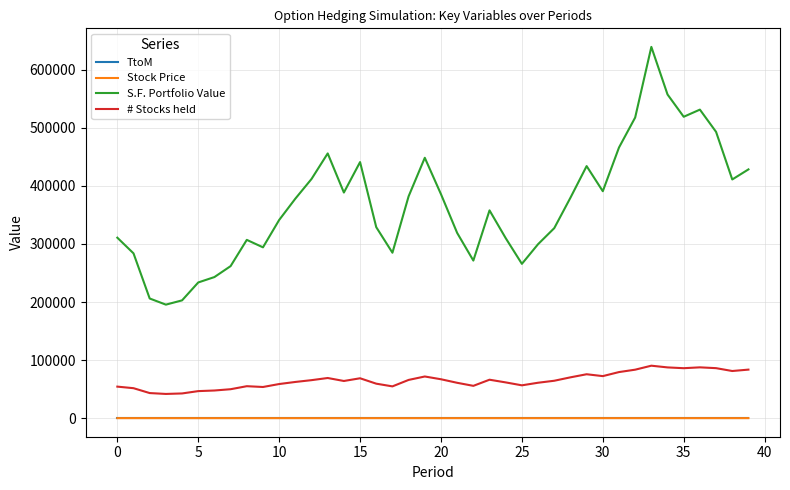

What is the average value of the TtoM series?

0.2